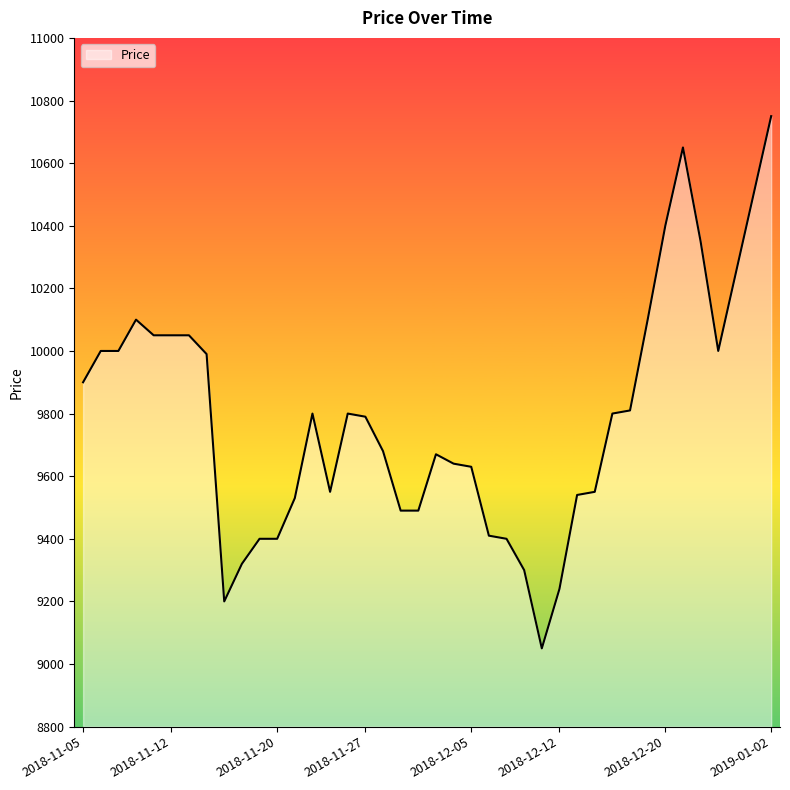

What is the difference between the maximum and minimum values?

1700